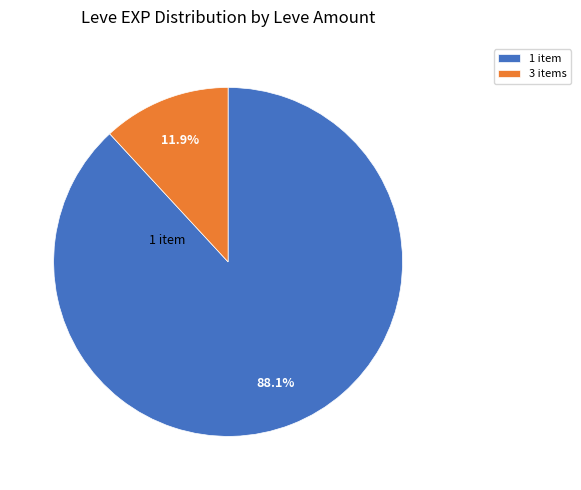

Is there any slice that represents more than half of the pie?

Yes